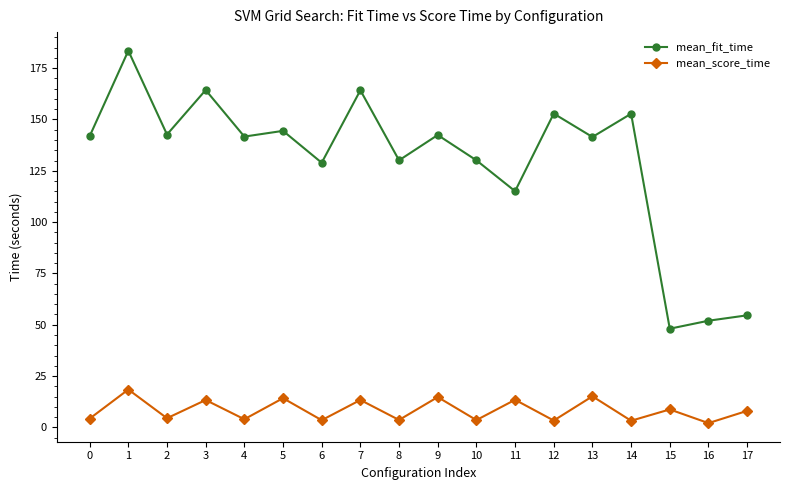

List the series in order of their overall mean, highest first.

mean_fit_time, mean_score_time